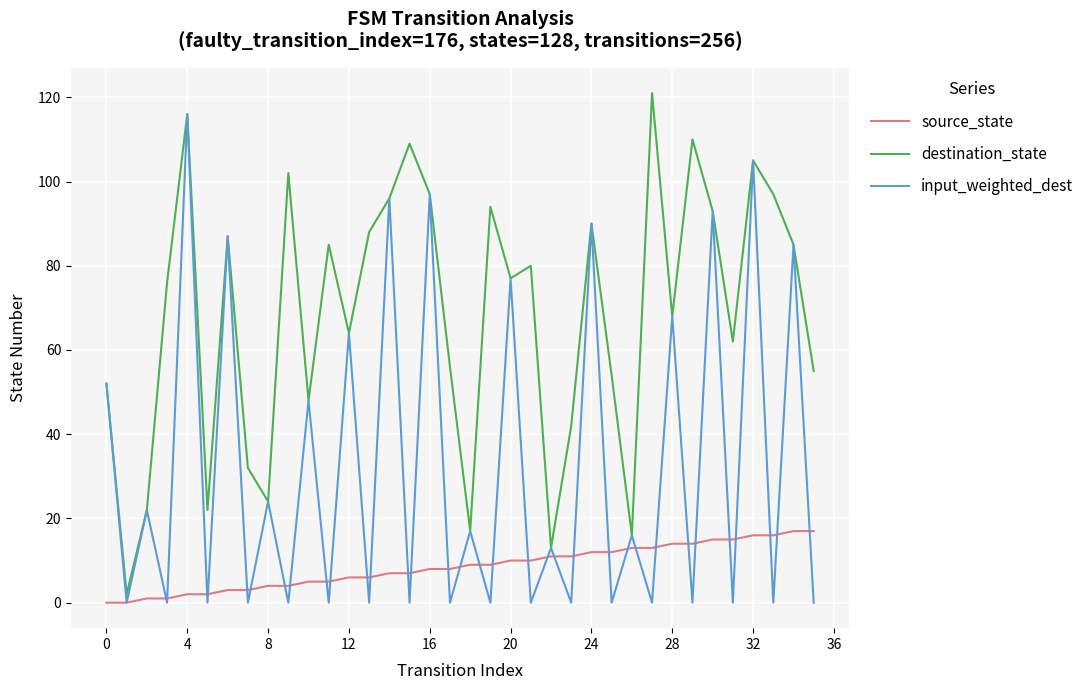

Which series has the largest total across all categories?

destination_state